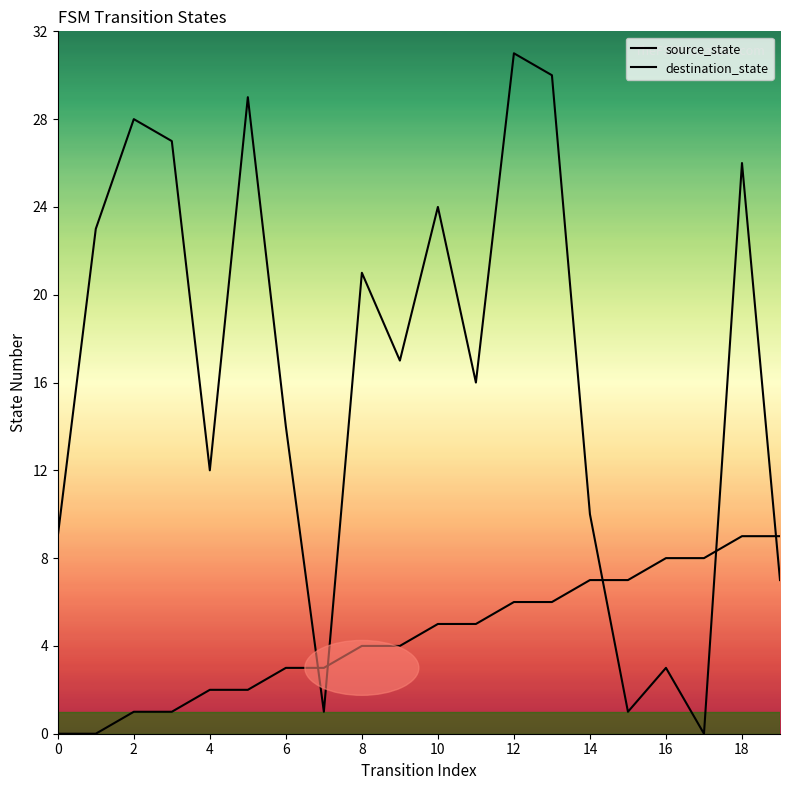

What is the label of the 7th point from the right?

13